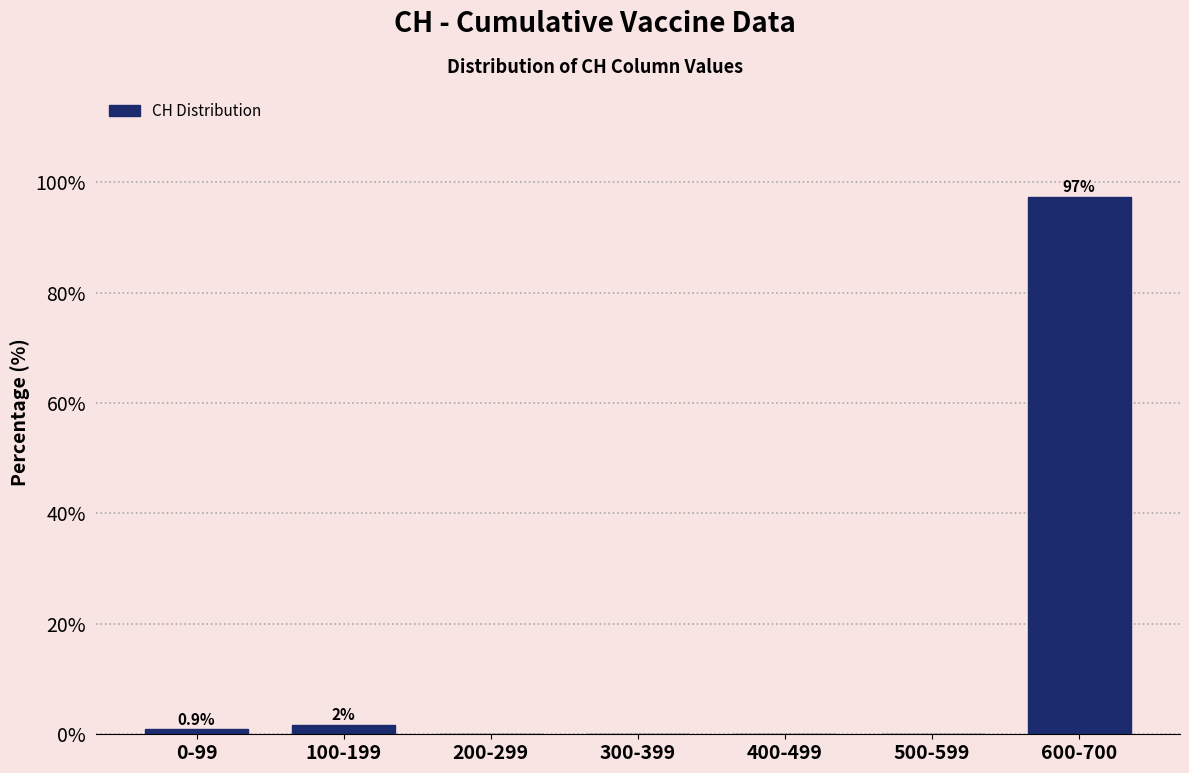

Reading right to left, transcribe all the data shown in this chart.

600-700=97.4	500-599=0.0	400-499=0.0	300-399=0.0	200-299=0.0	100-199=1.7	0-99=0.9